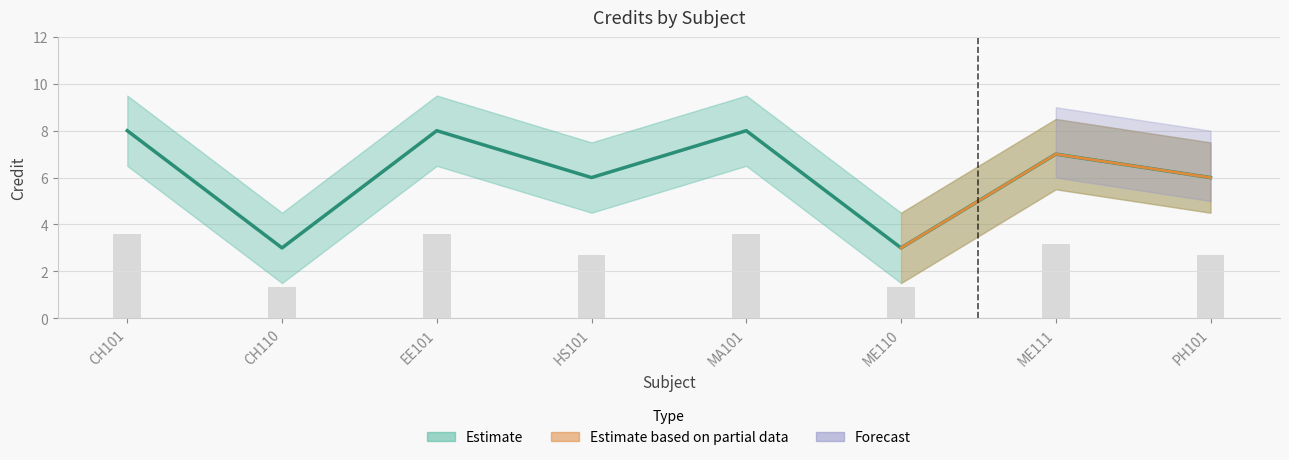

Between CH101 and ME111, which is larger?

CH101